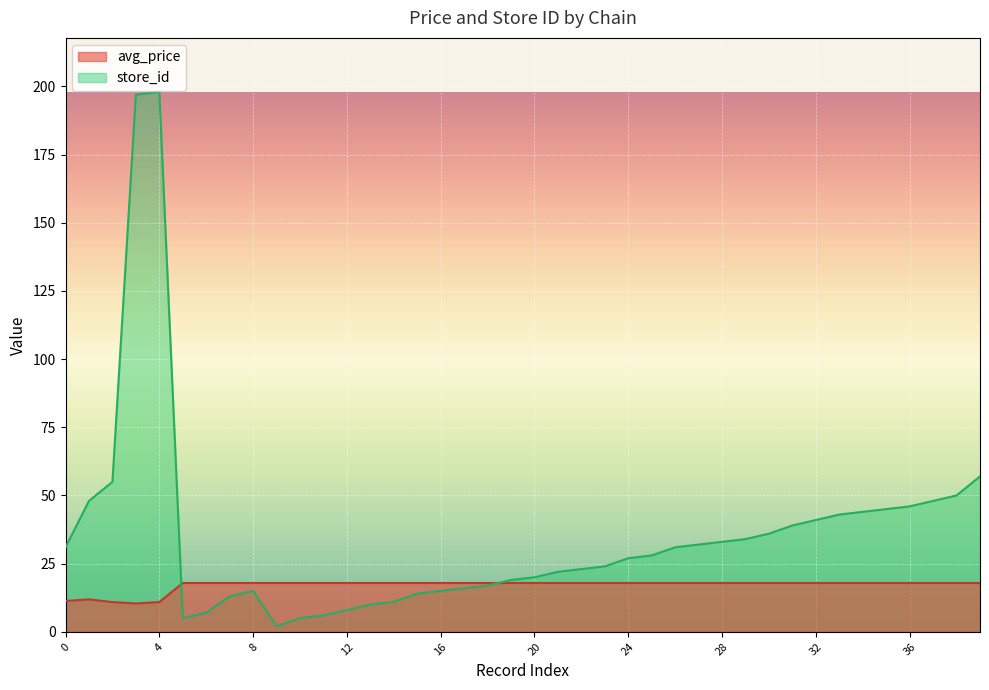

How many distinct data groups are displayed?

2